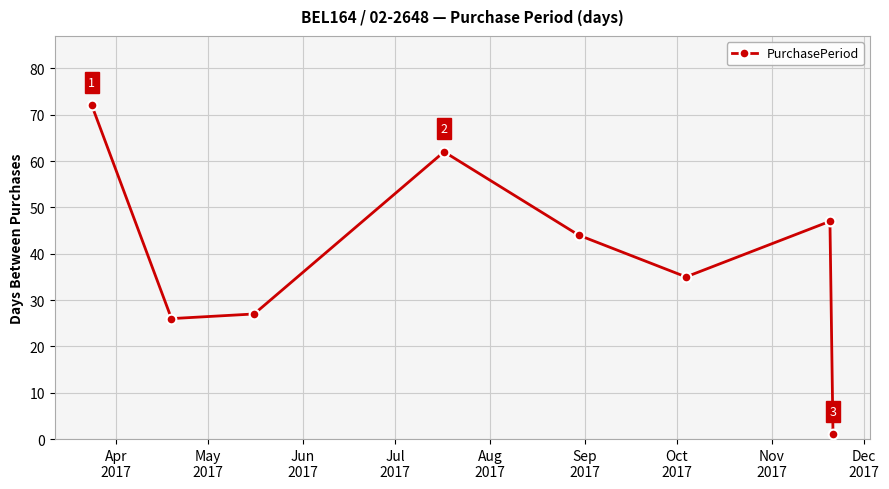

What is the maximum value shown in the chart?

72